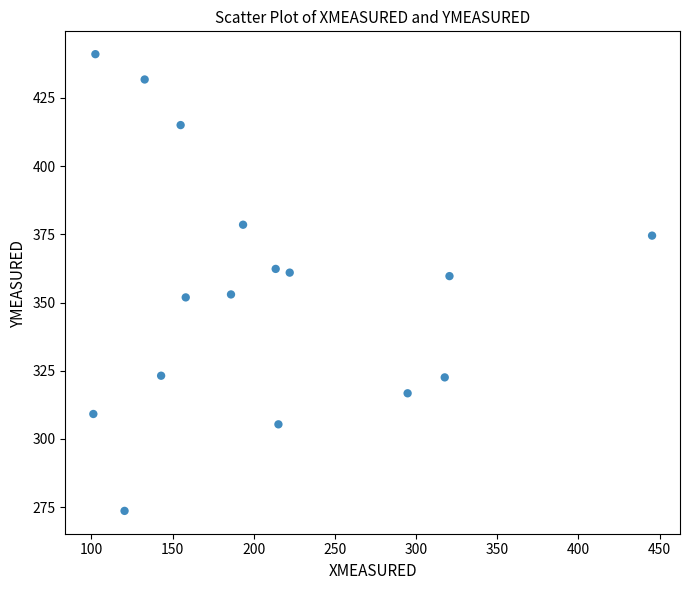

What is the range of X values (max minus min)?

344.2